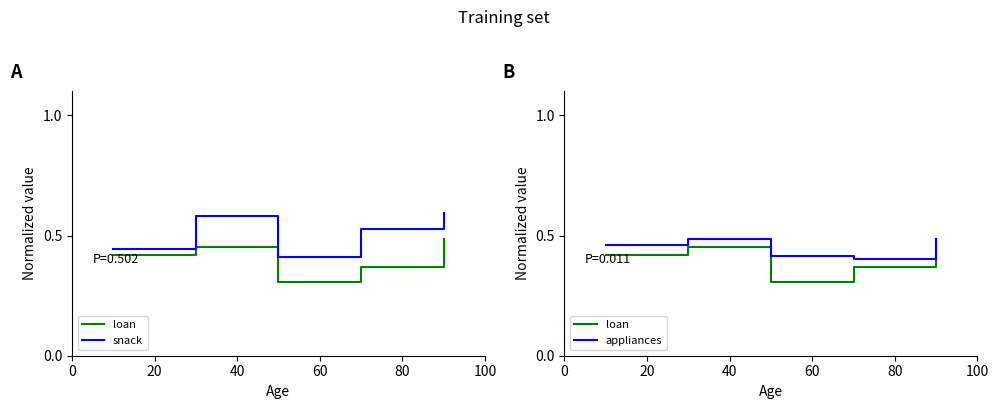

At how many categories does at least one series exceed 0?

5